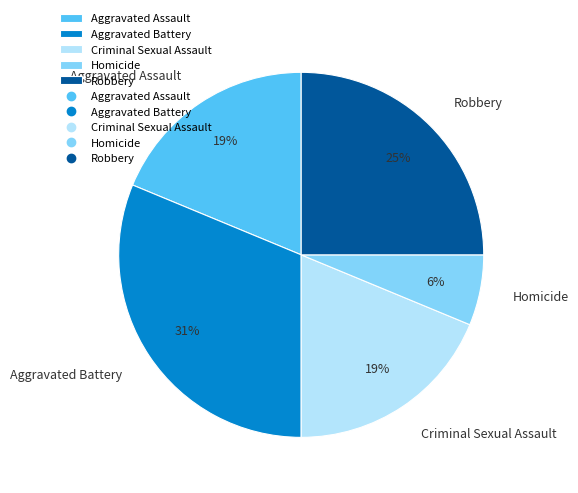

The Aggravated Assault slice represents 7% of the pie. True or false?

False